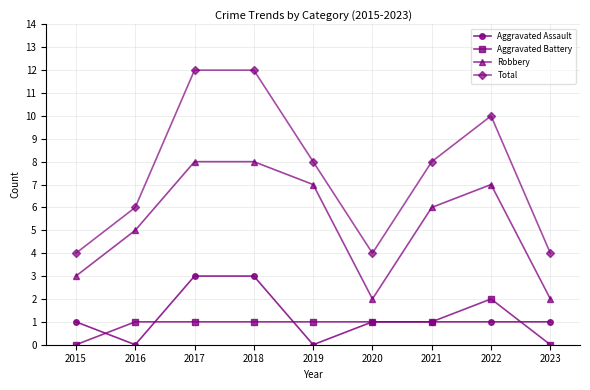

Is the value of Aggravated Battery at 2022 greater than the value of Total at 2017?

No